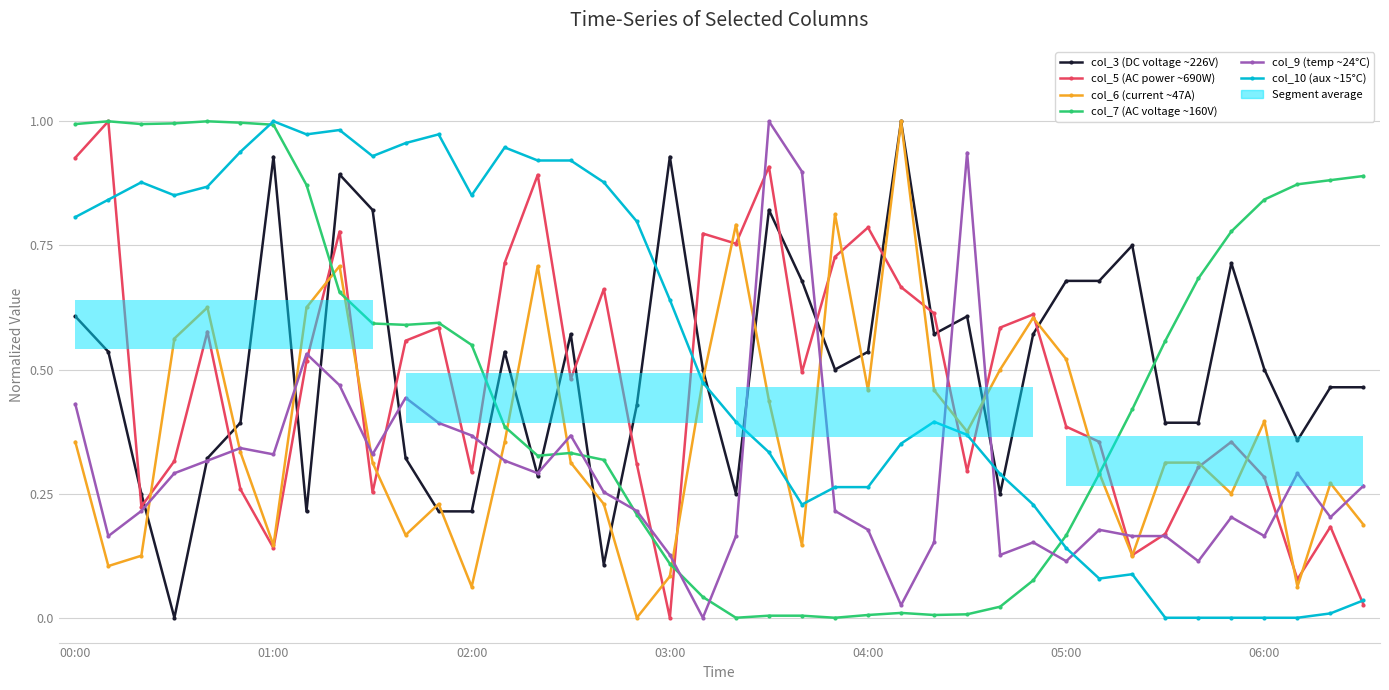

What is the difference between the highest and lowest values at 26?

0.6